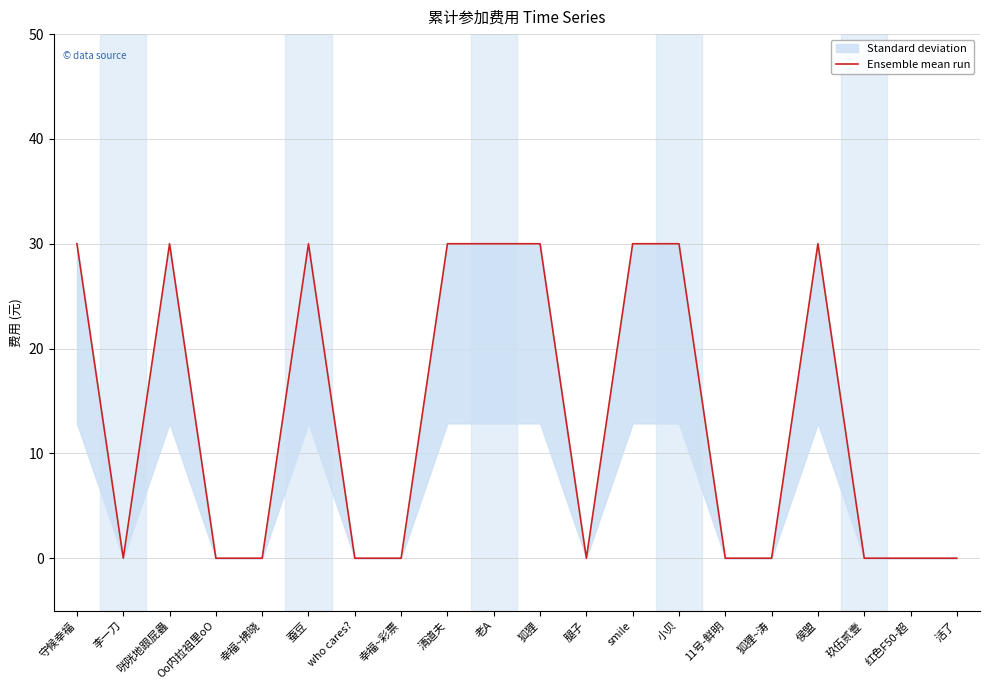

True or false: the data shows 30 at 咣咣地跟屁蟲.

True